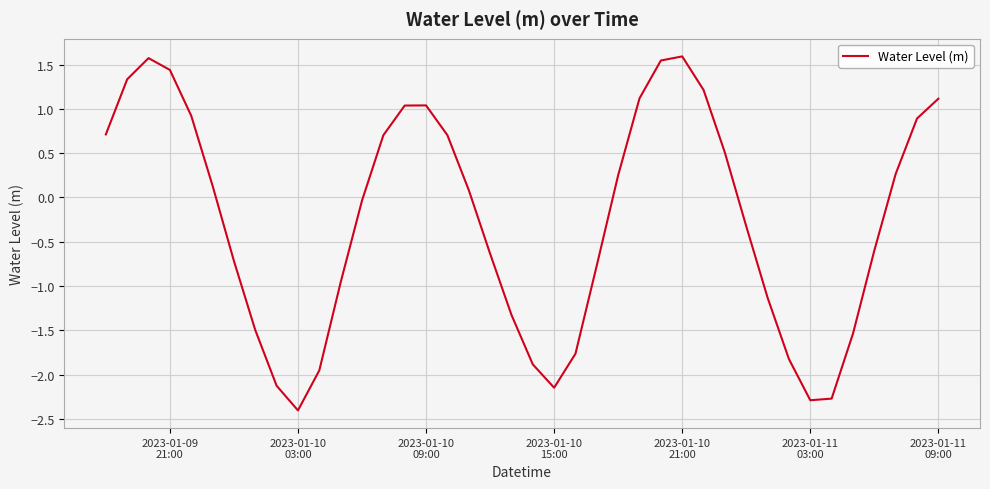

What is the maximum value shown in the chart?

1.6